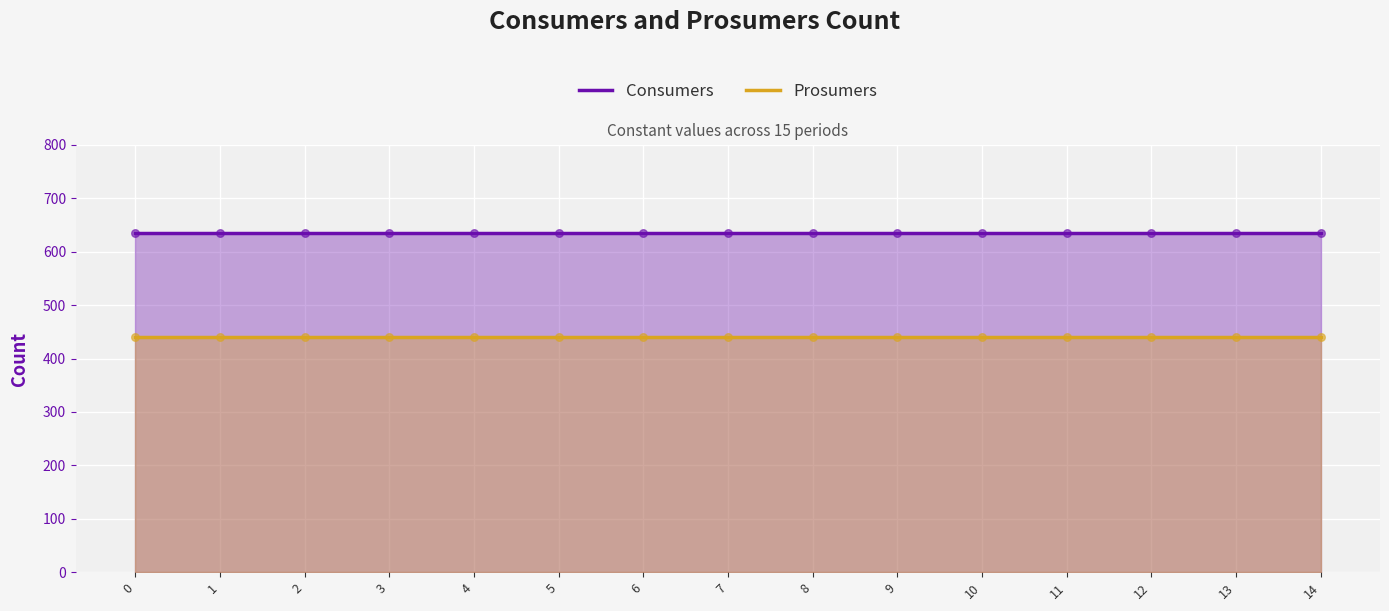

What are all the series names shown in the legend?

Consumers, Prosumers